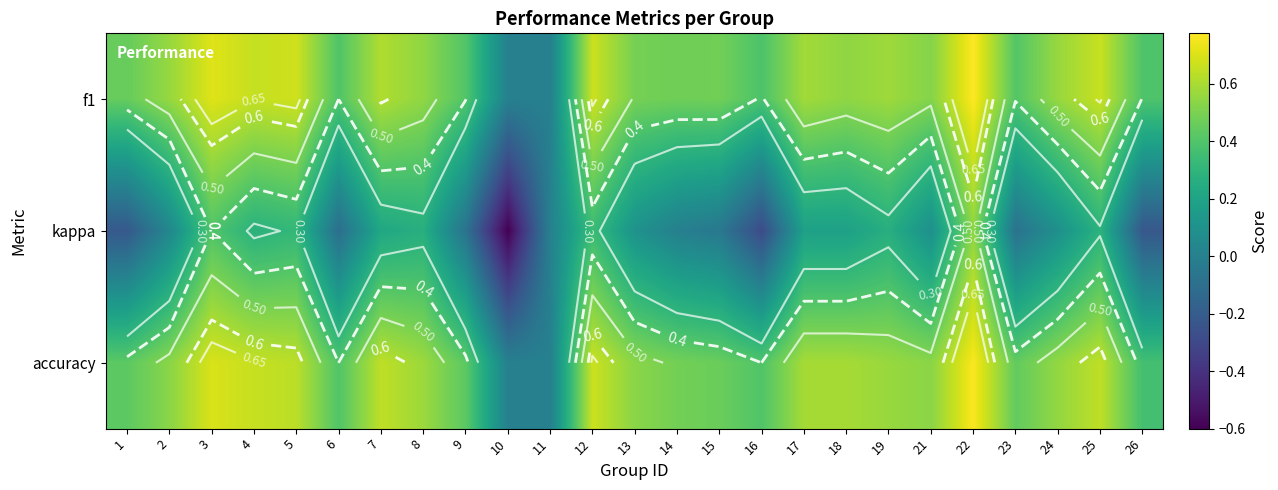

Rank the categories by accuracy value from lowest to highest.

10, 11, 26, 6, 16, 1, 9, 23, 15, 14, 2, 13, 21, 24, 19, 8, 17, 18, 5, 7, 25, 4, 12, 3, 22